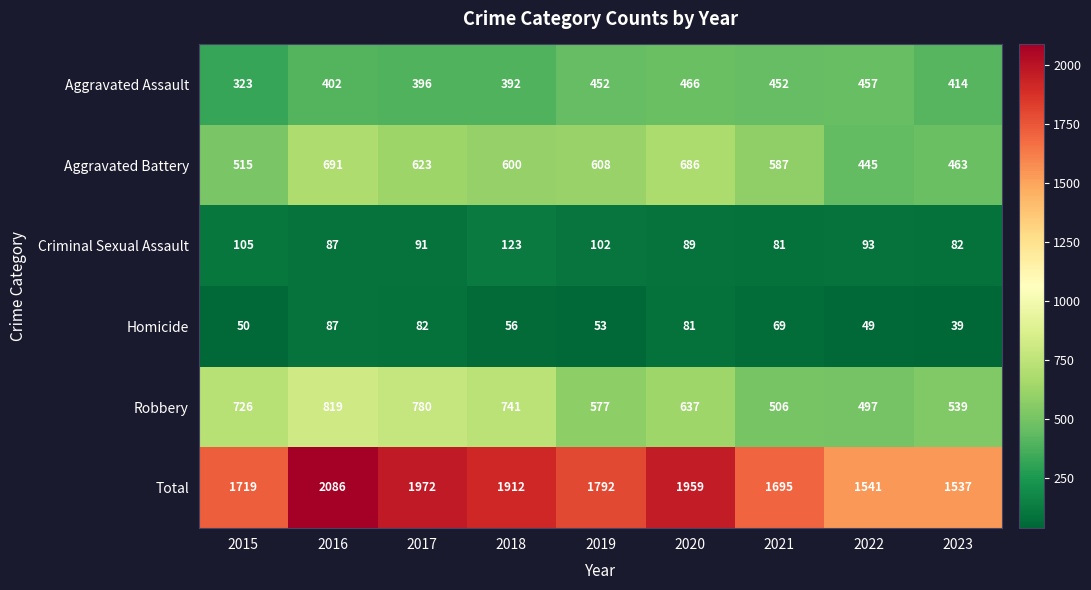

What is the difference between the highest and lowest values at 2022?

1492